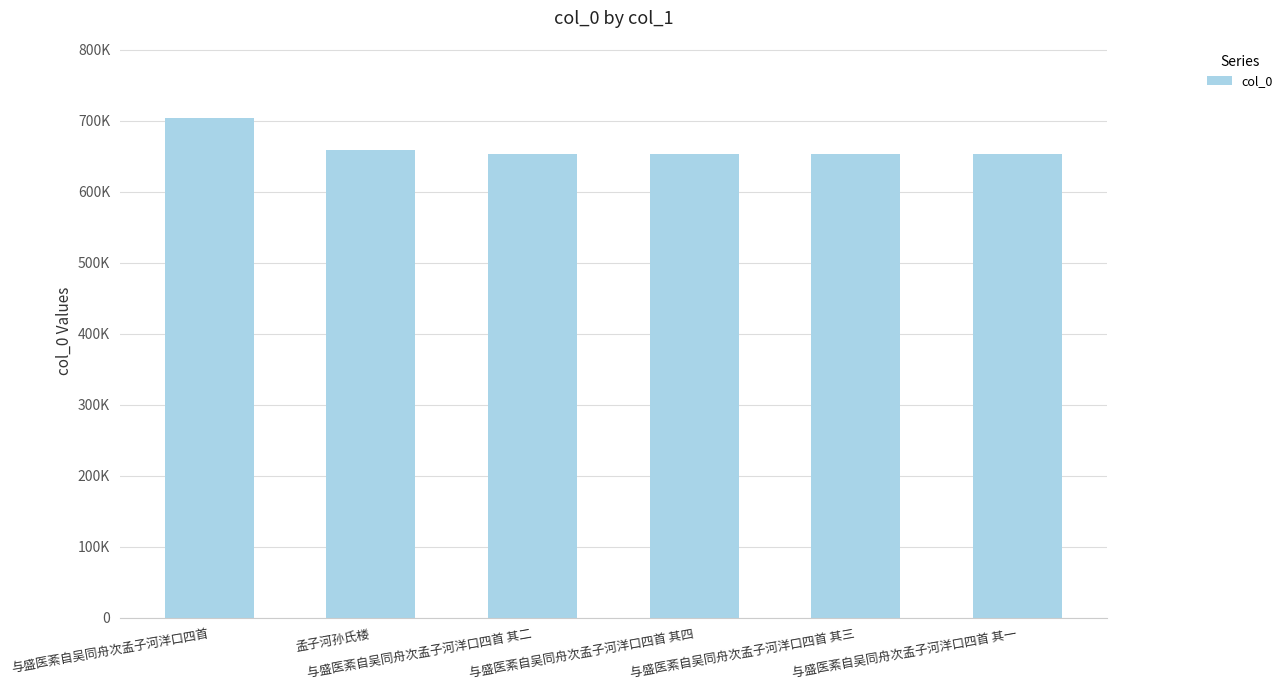

Rank the categories by value from highest to lowest.

与盛医紊自吴同舟次孟子河洋口四首, 孟子河孙氏楼, 与盛医紊自吴同舟次孟子河洋口四首 其四, 与盛医紊自吴同舟次孟子河洋口四首 其三, 与盛医紊自吴同舟次孟子河洋口四首 其二, 与盛医紊自吴同舟次孟子河洋口四首 其一